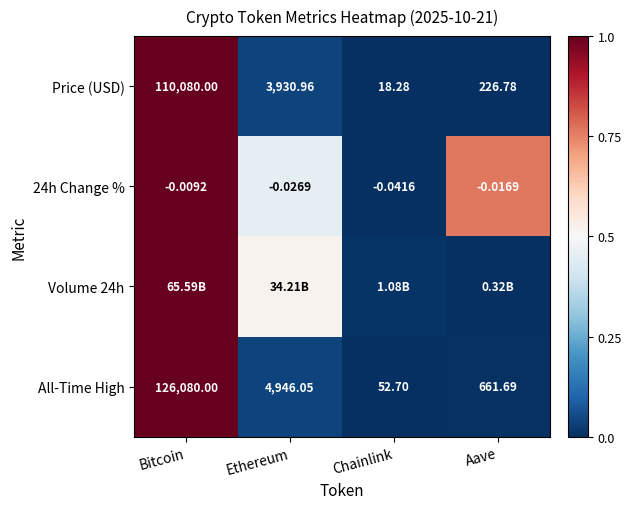

Where does the Price (USD) series first go above 3930?

Bitcoin